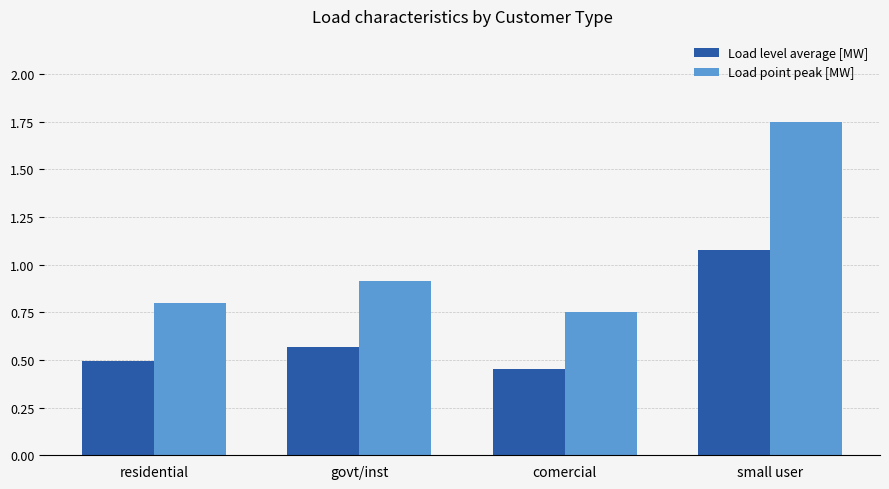

Which series has the largest total across all categories?

Load point peak [MW]